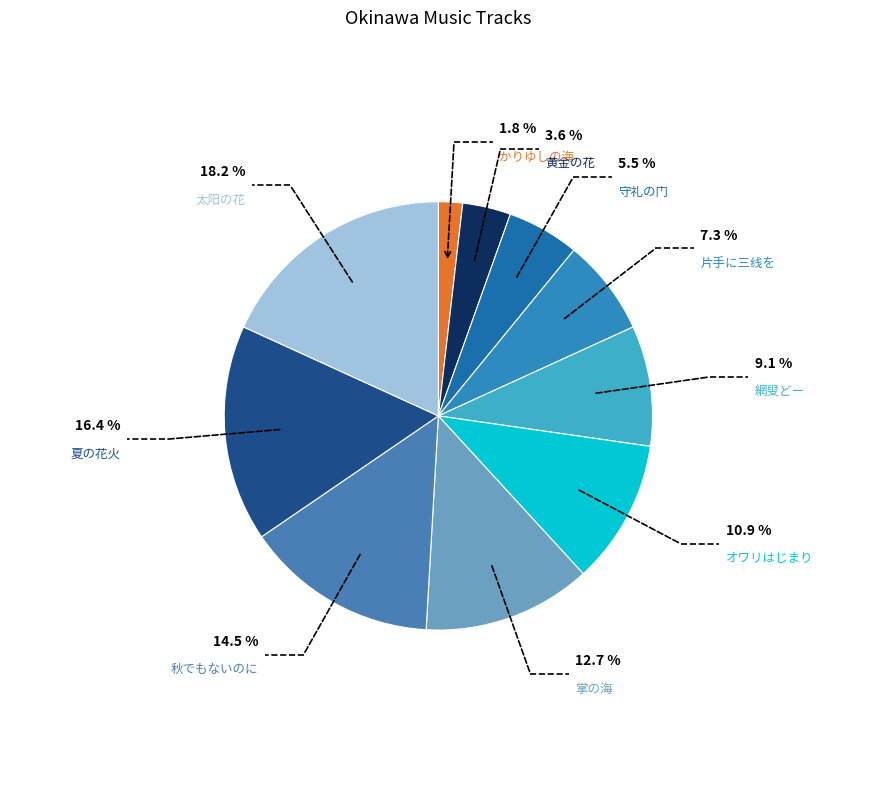

To the nearest percent, what is the difference between the largest and smallest slice percentages?

16%